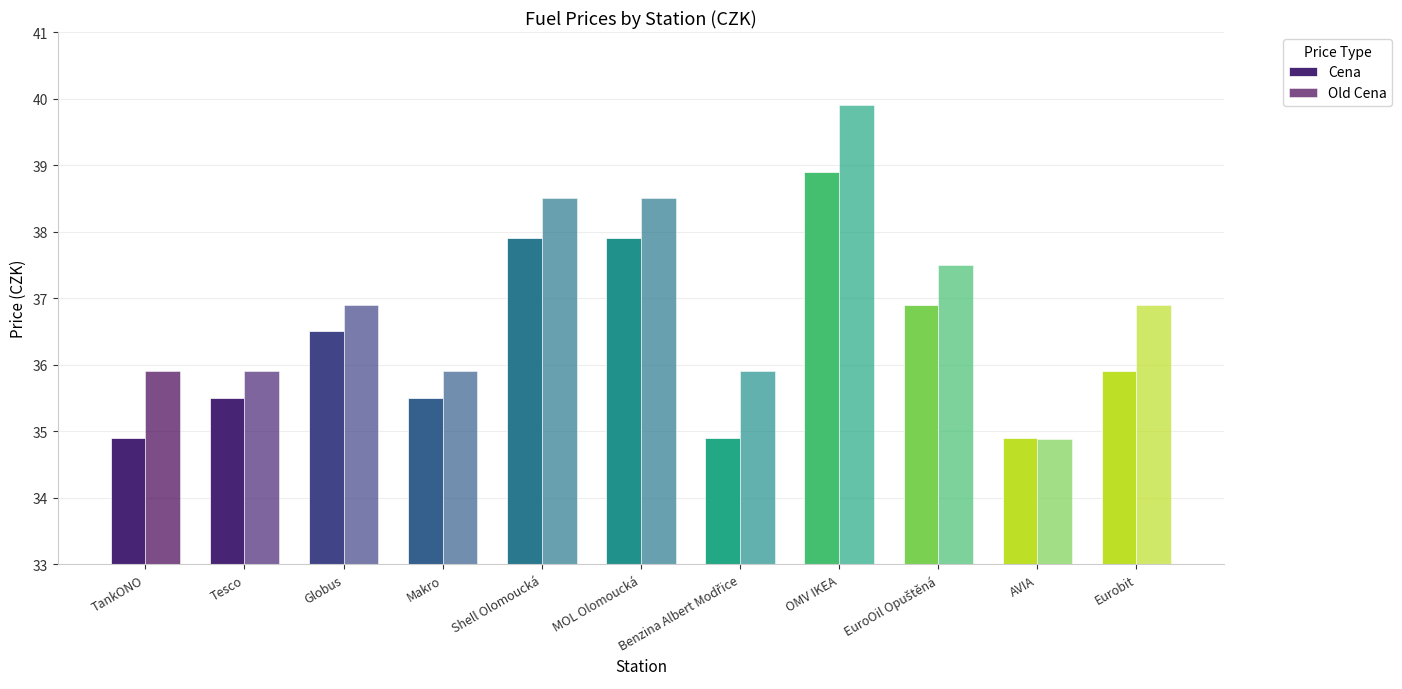

What is the label of the 4th bar from the left?

Makro